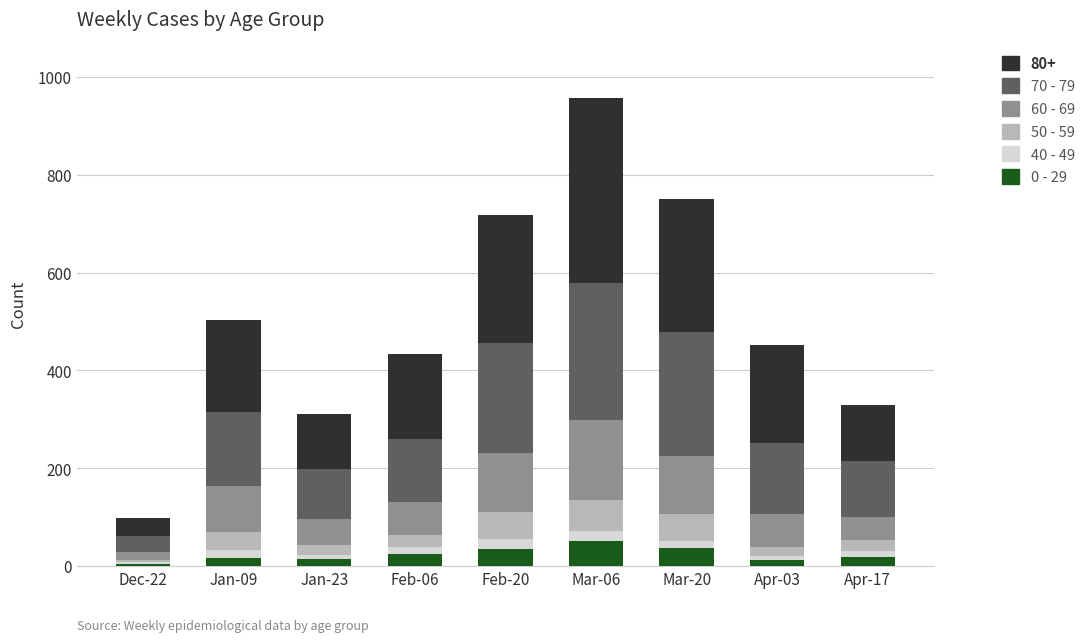

At which category is the sum across all series the highest?

Mar-06